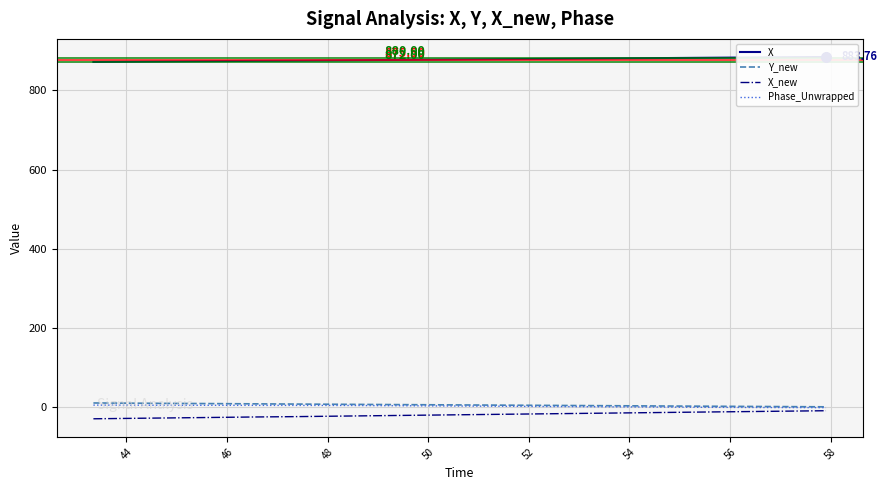

What is the difference between the second highest and second lowest values in the X series?

12.2